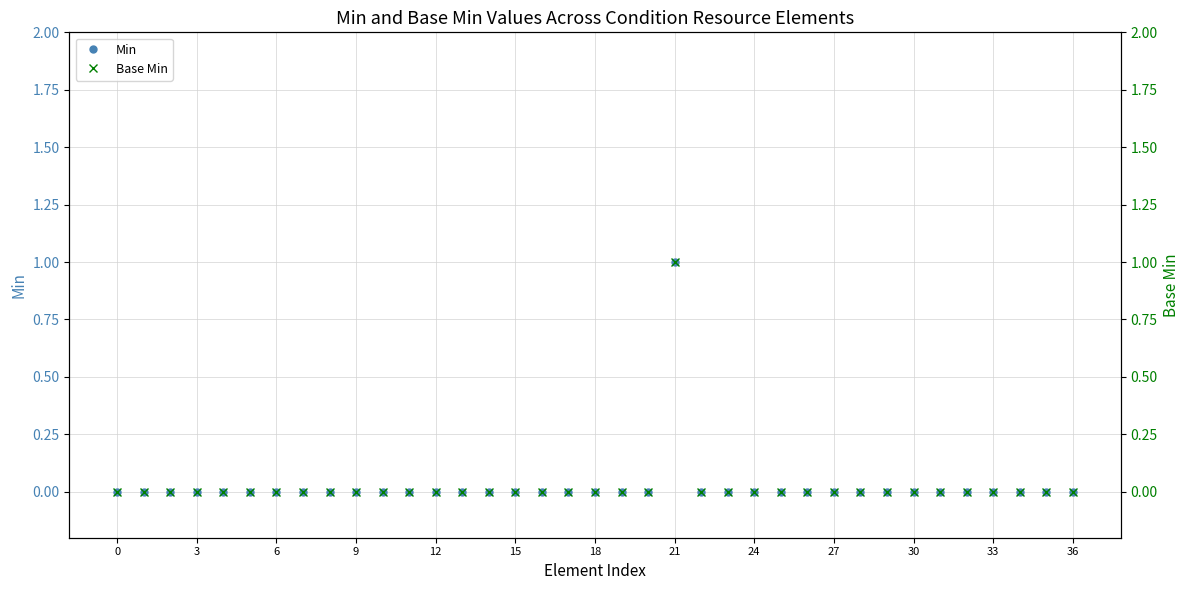

Is it true that Base Min equals 0 at 22?

True